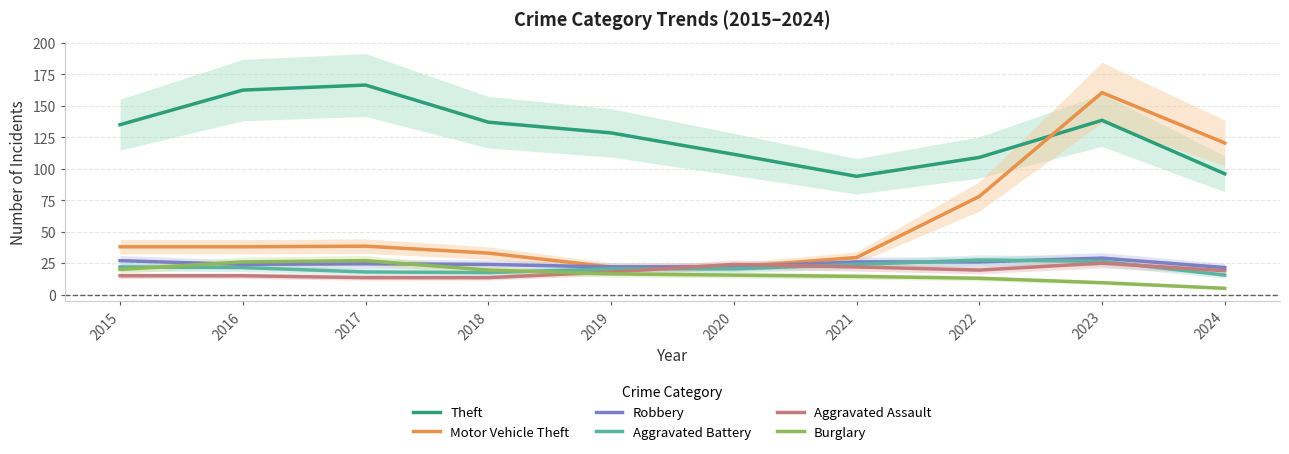

Is it true that Motor Vehicle Theft equals 36.2 at 2023?

False